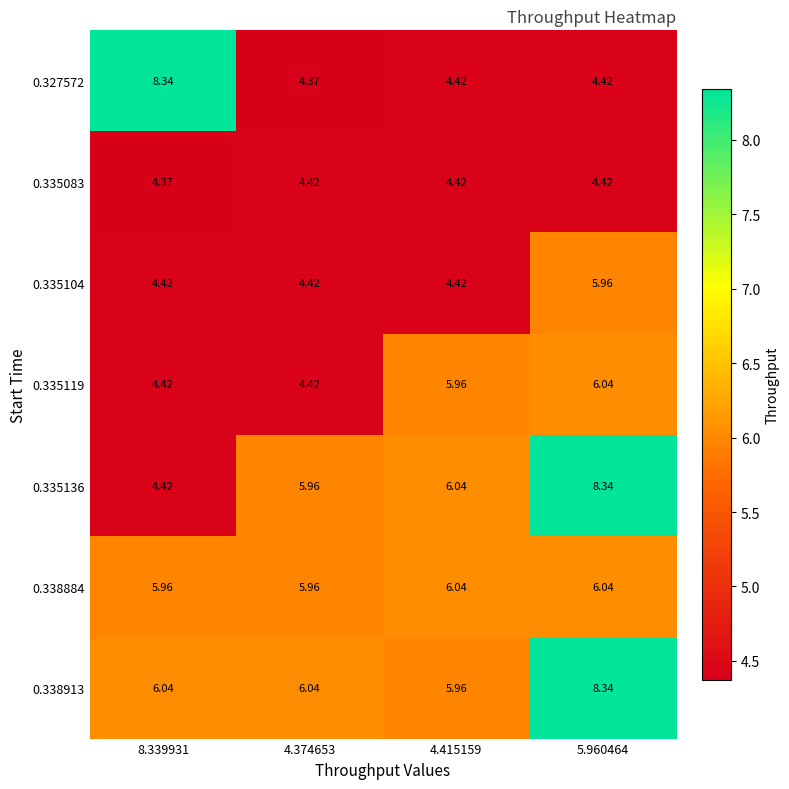

What is the total value across all series at 5.960464?

43.6